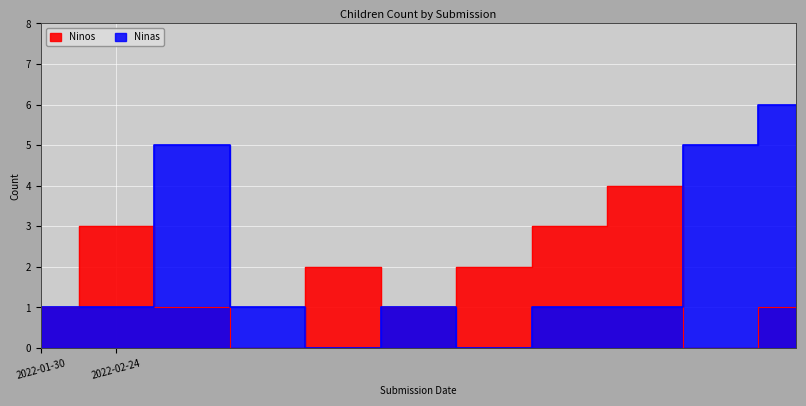

What are all the series names shown in the legend?

Ninos, Ninas